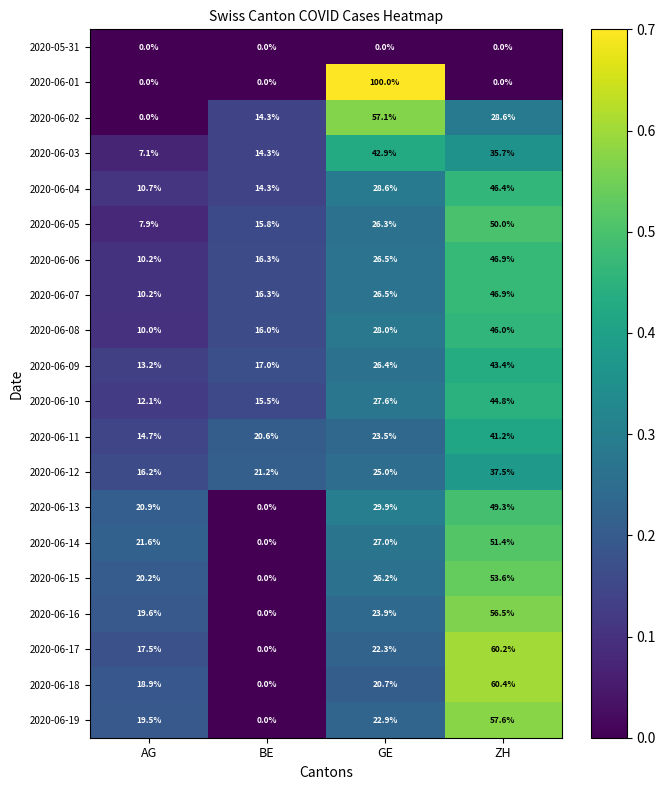

At which category is the sum across all series the highest?

ZH